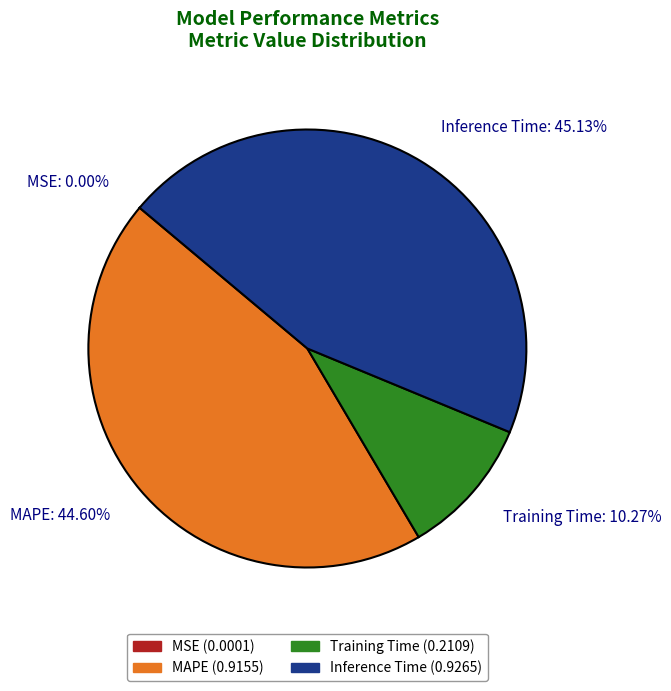

Between Inference Time and MAPE, which is larger?

Inference Time